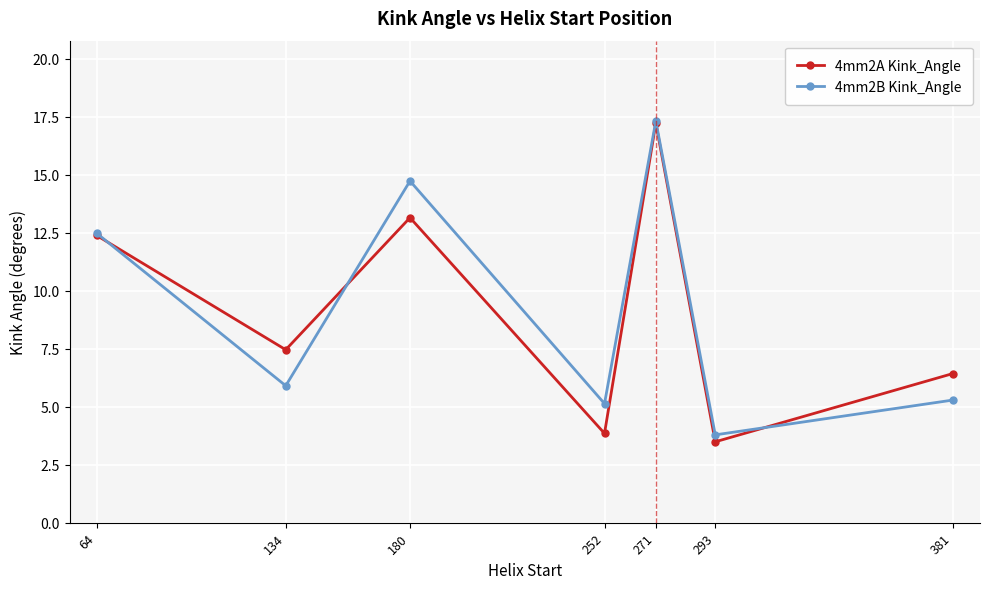

At which category is the sum across all series the highest?

271